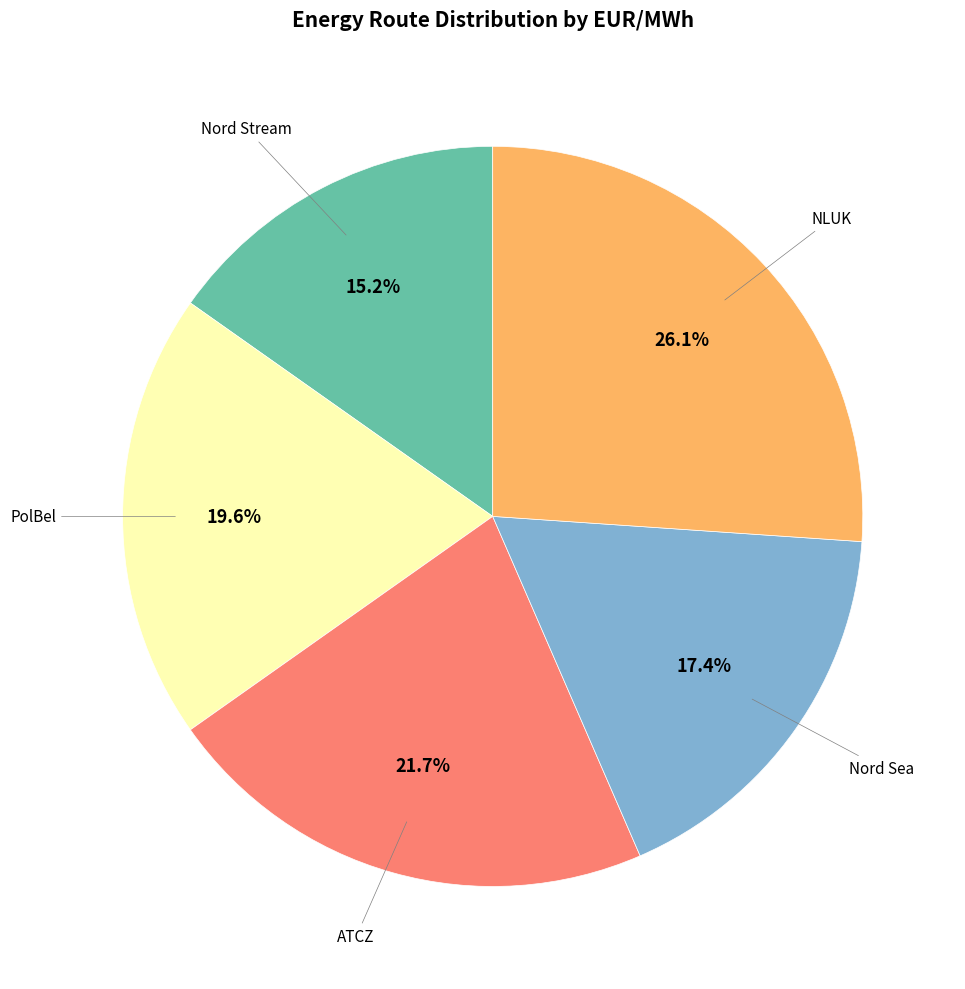

Is there any slice that represents more than half of the pie?

No